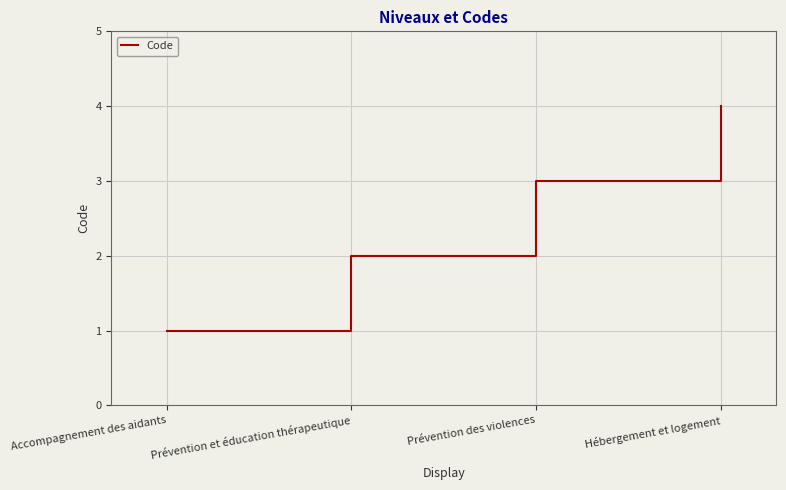

What position from the left is Accompagnement des aidants?

1